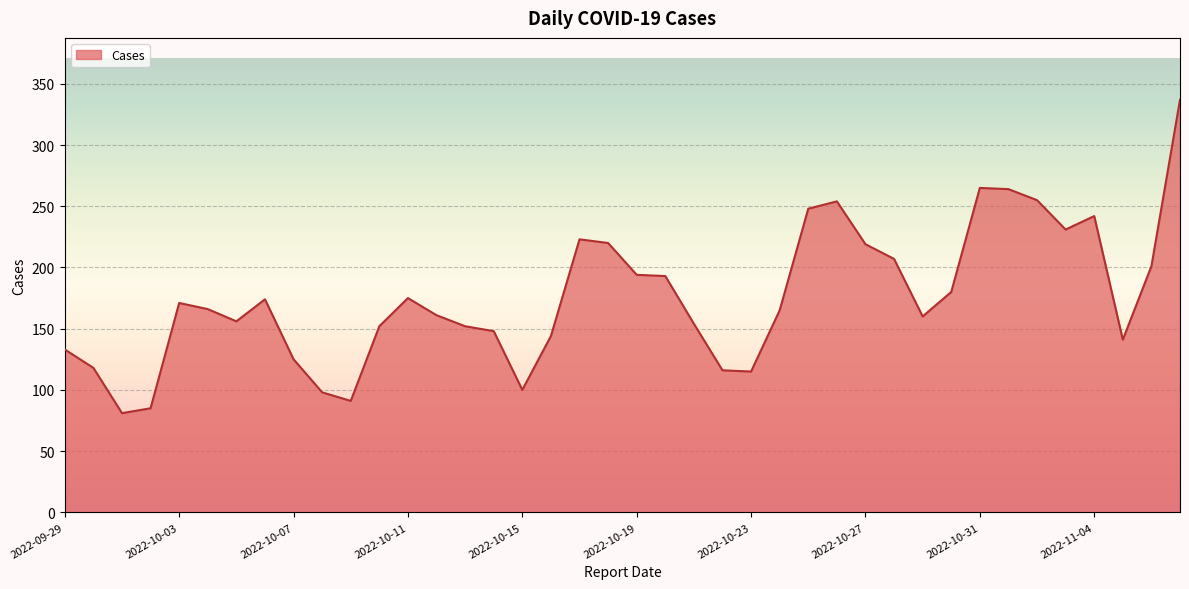

What is the maximum value shown in the chart?

337